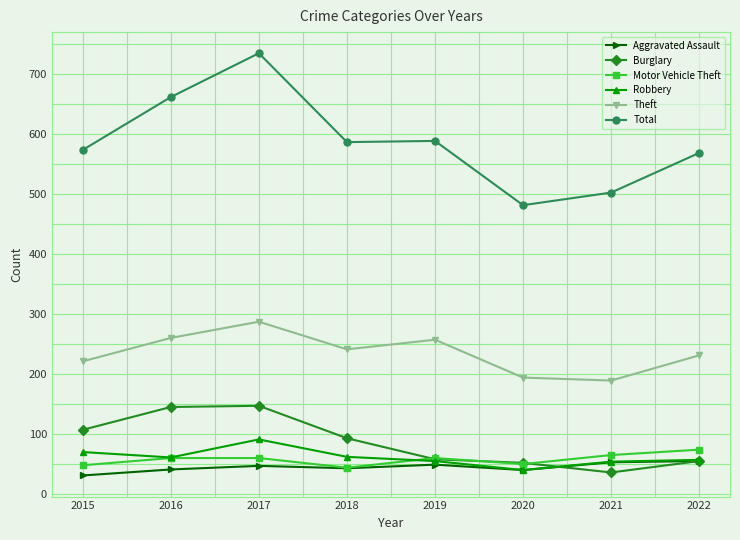

The Total series shows 323 at 2020. True or false?

False